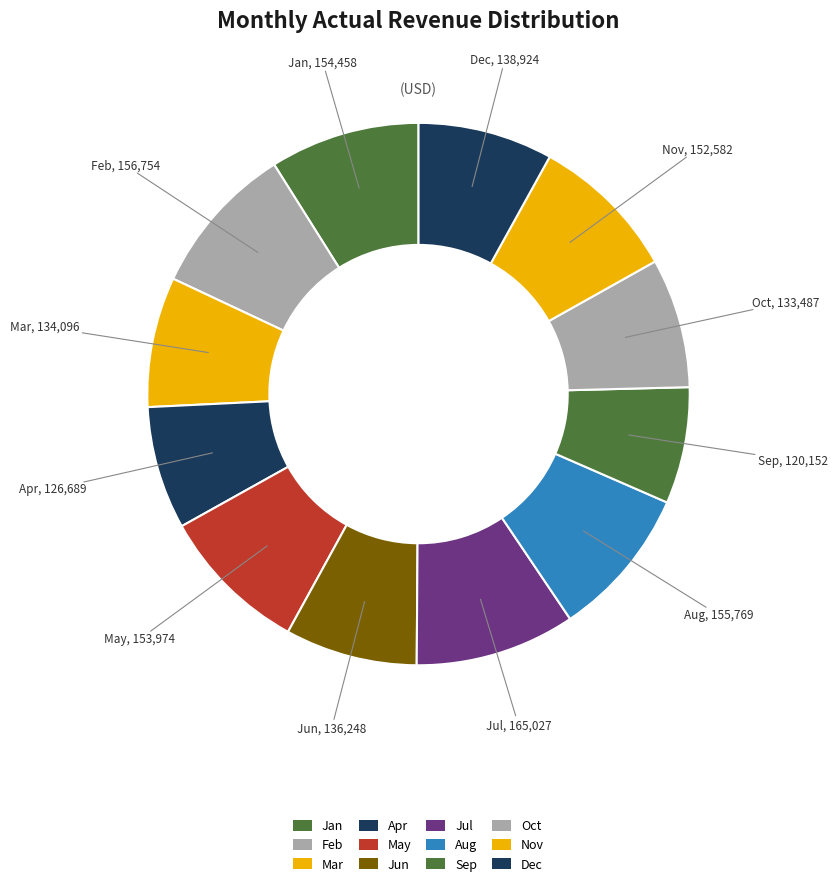

How many segments does this pie chart have?

12